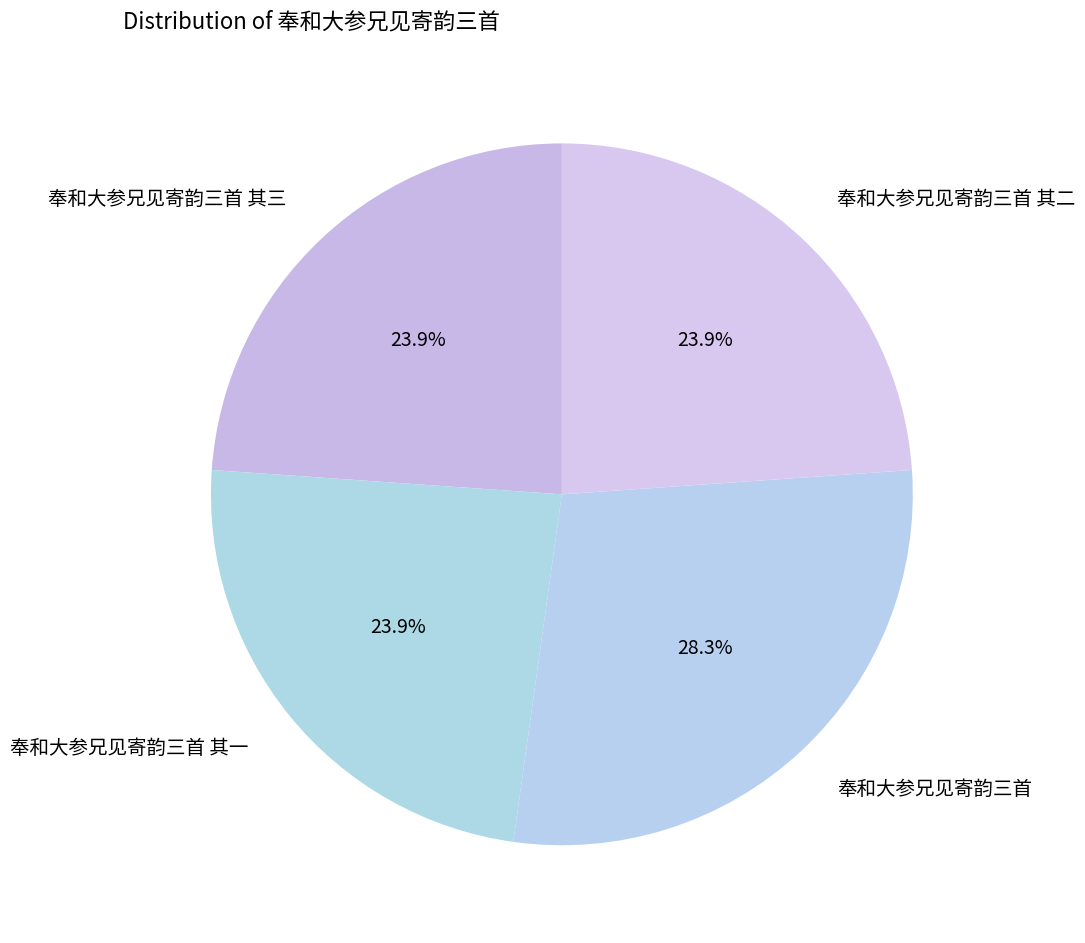

Approximately how many times larger is the value at 奉和大参兄见寄韵三首 其三 compared to 奉和大参兄见寄韵三首 其二?

1.0